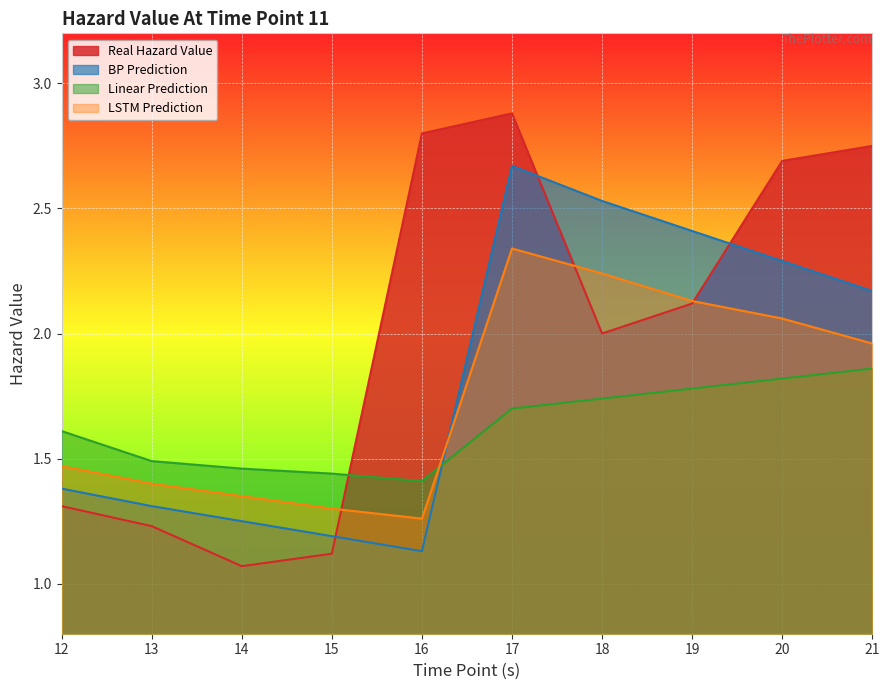

What is the maximum value for Real Hazard Value?

2.9